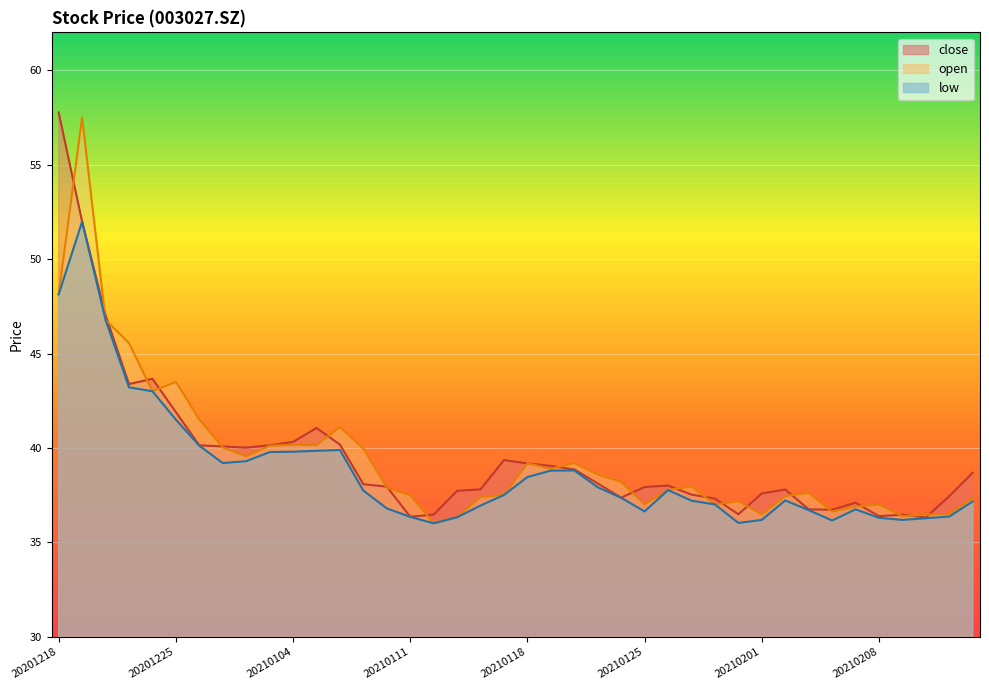

What is the sum of the close values at 20210114 and 20210120?

76.7